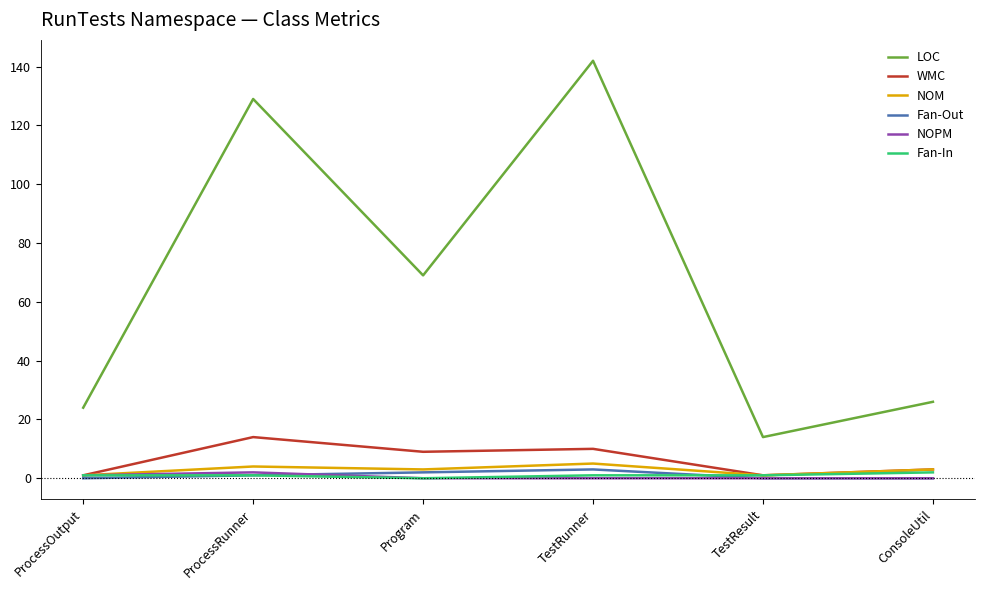

The Fan-Out series shows 0 at TestResult. True or false?

True